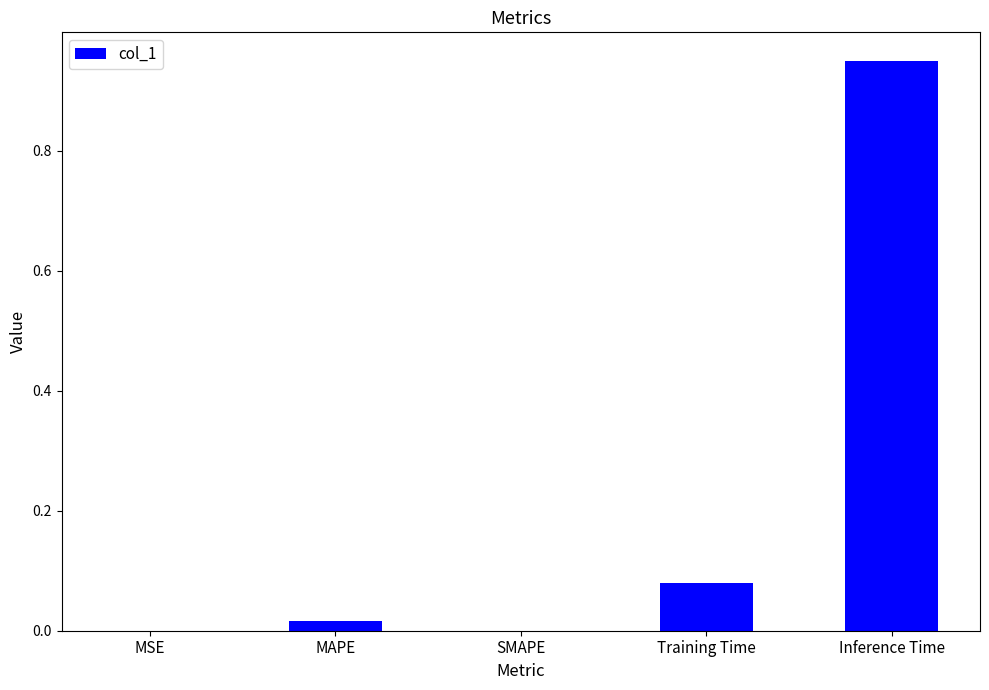

Which label corresponds to the largest value in the chart?

Inference Time